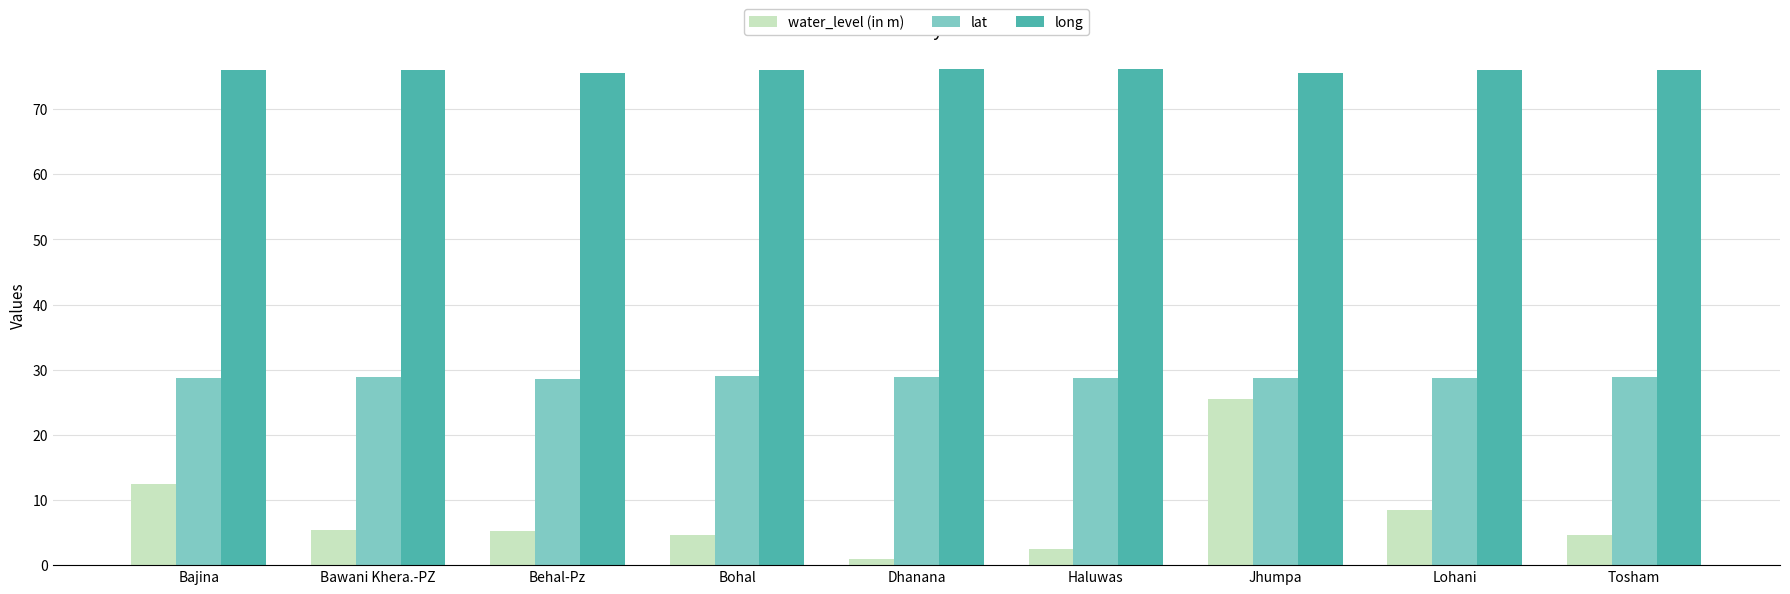

What is the value of the long bar at the 2nd from the left?

76.0